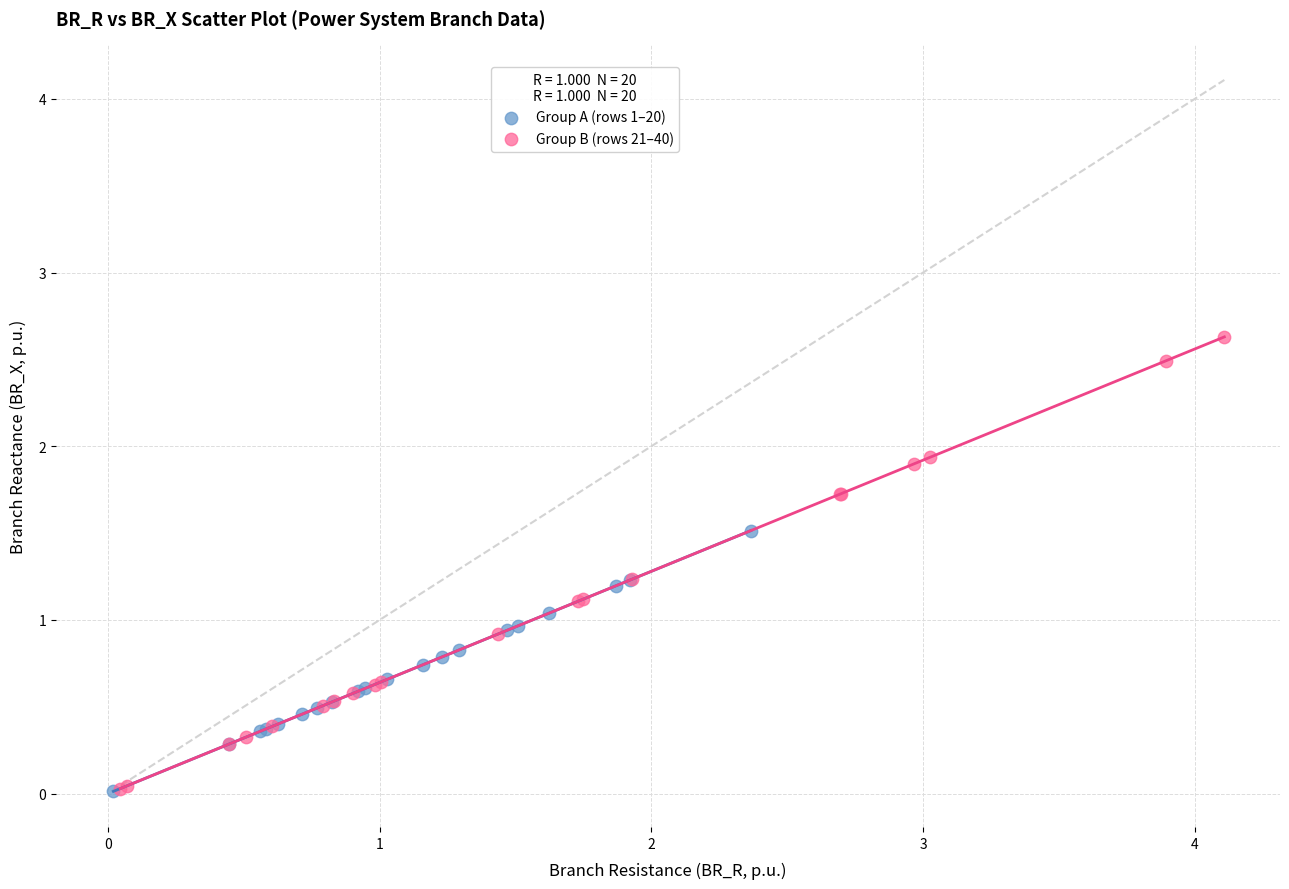

Which series has the widest spread of Y values?

Group B (rows 21–40)